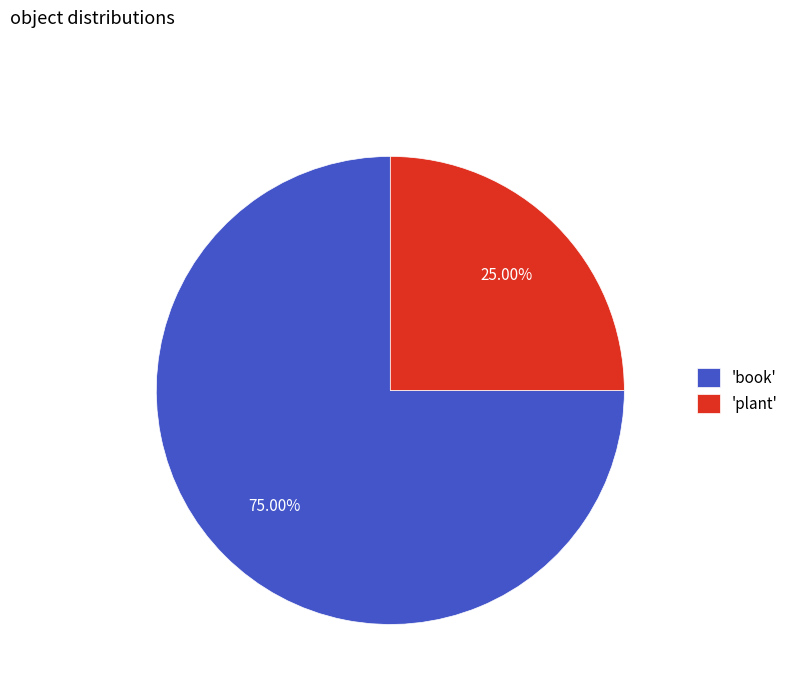

To the nearest percent, what is the difference between the largest and smallest slice percentages?

50%